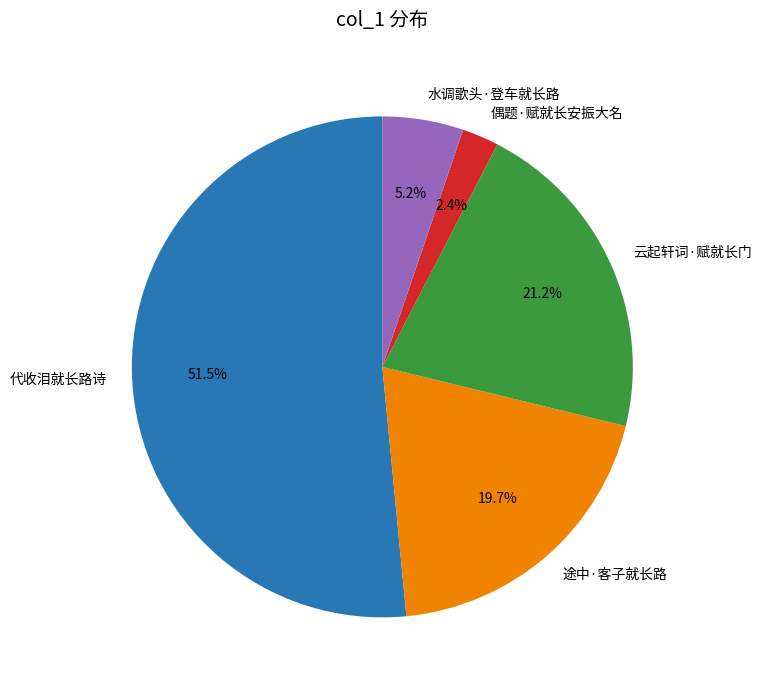

Do 途中·客子就长路 and 偶题·赋就长安振大名 together represent more than half of the pie?

No